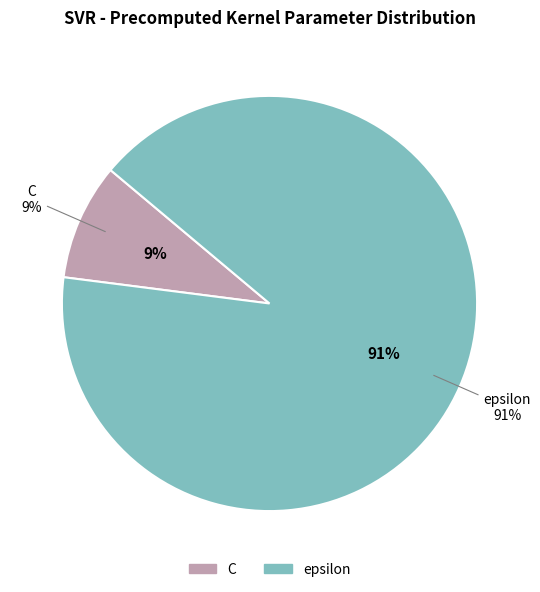

To the nearest percent, what is the difference between the largest and smallest slice percentages?

82%